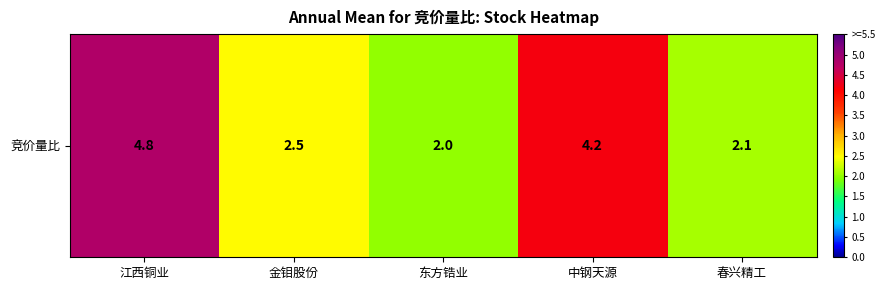

Which label corresponds to the smallest value in the chart?

东方锆业